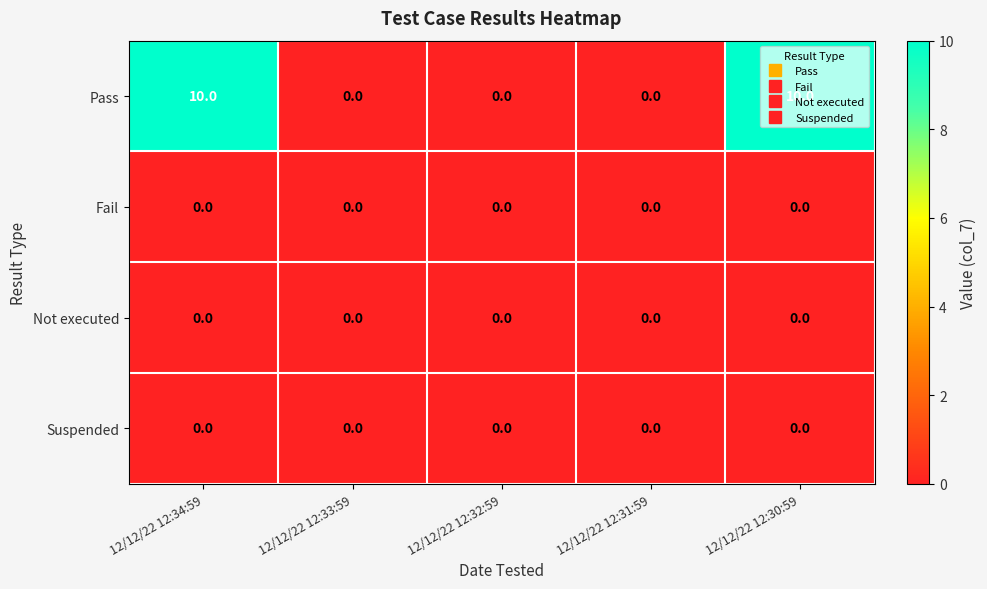

Which series has the largest range (max minus min)?

Pass